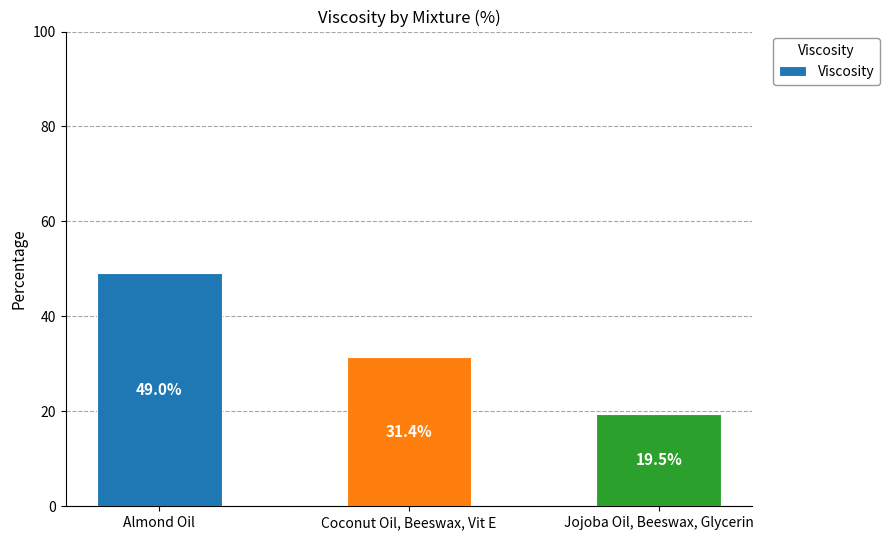

What value does the data have at Coconut Oil, Beeswax, Vit E?

31.4